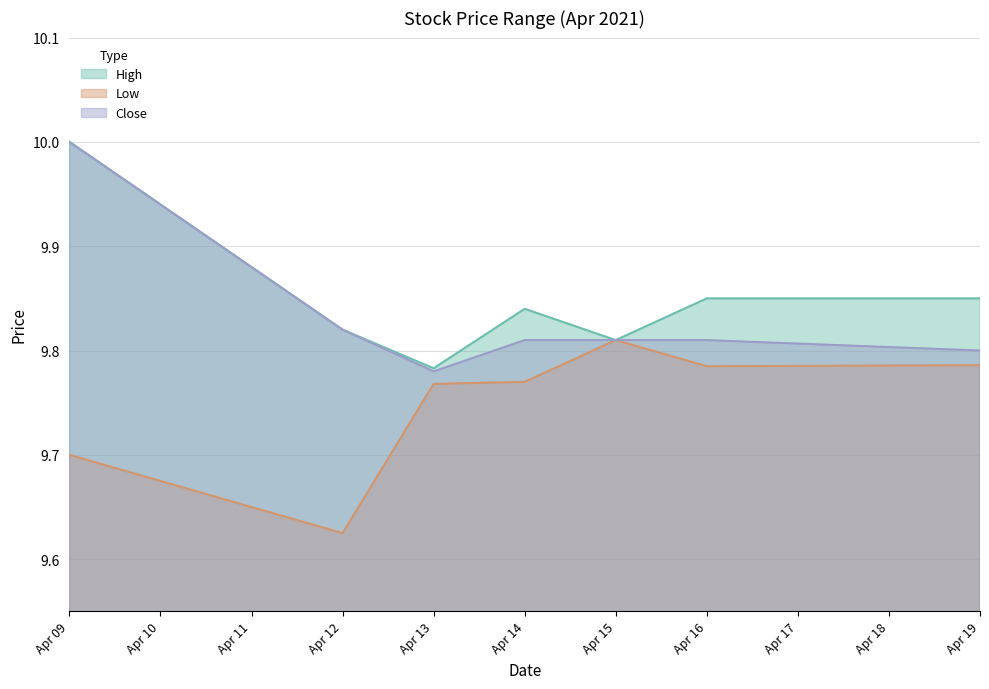

Reading left to right, what are all the values shown in this chart?

High: 10.0	9.8	9.8	9.8	9.8	9.9	9.9
Low: 9.7	9.6	9.8	9.8	9.8	9.8	9.8
Close: 10.0	9.8	9.8	9.8	9.8	9.8	9.8